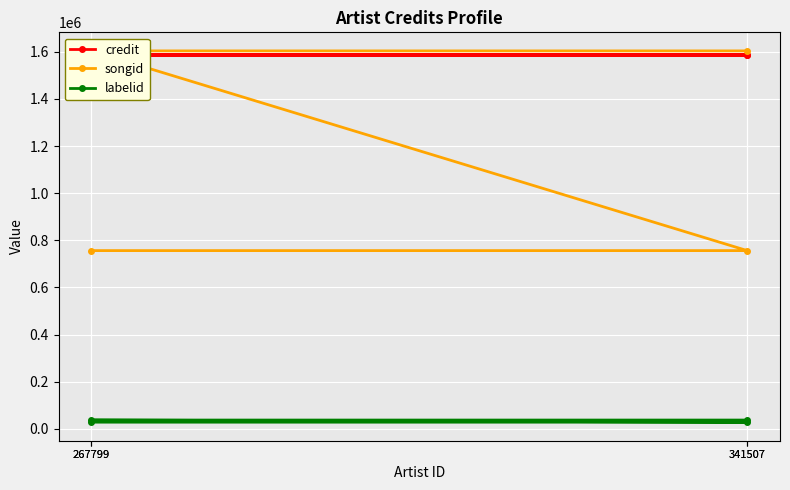

What is the label of the 2nd point from the right?

267799